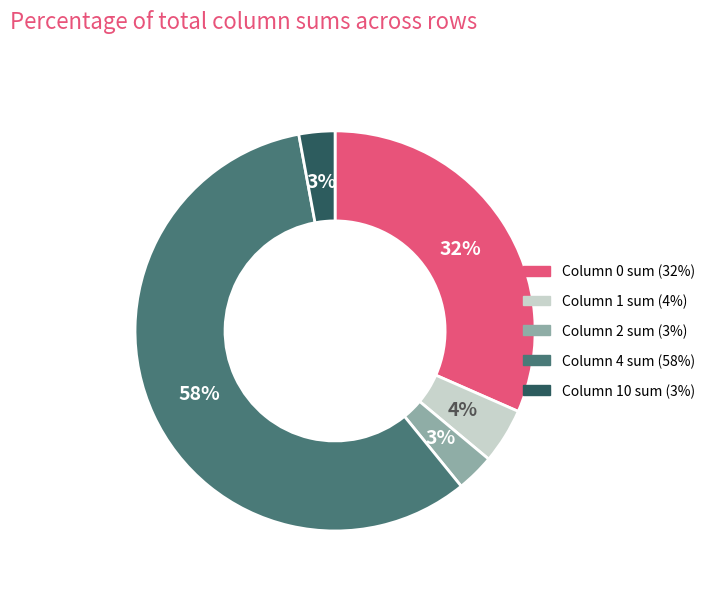

To the nearest percent, what is the difference between the largest and smallest slice percentages?

55%